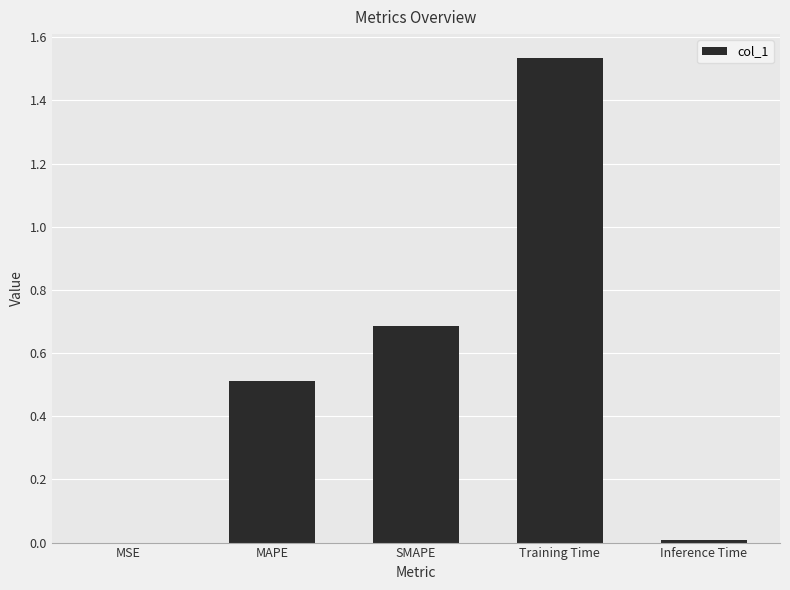

Which category has the highest value across all series?

Training Time